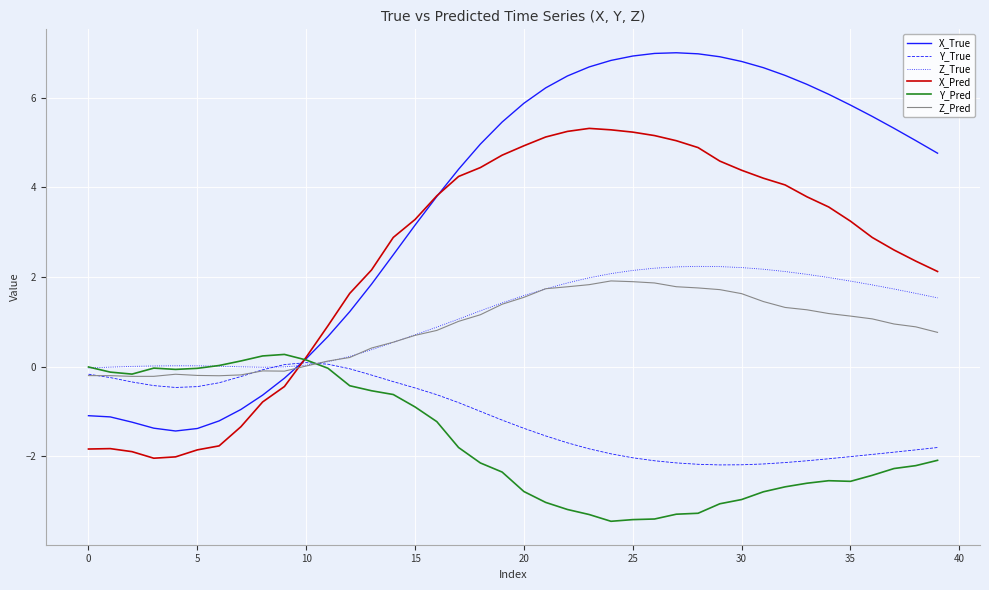

Which series has the widest spread of values?

X_True